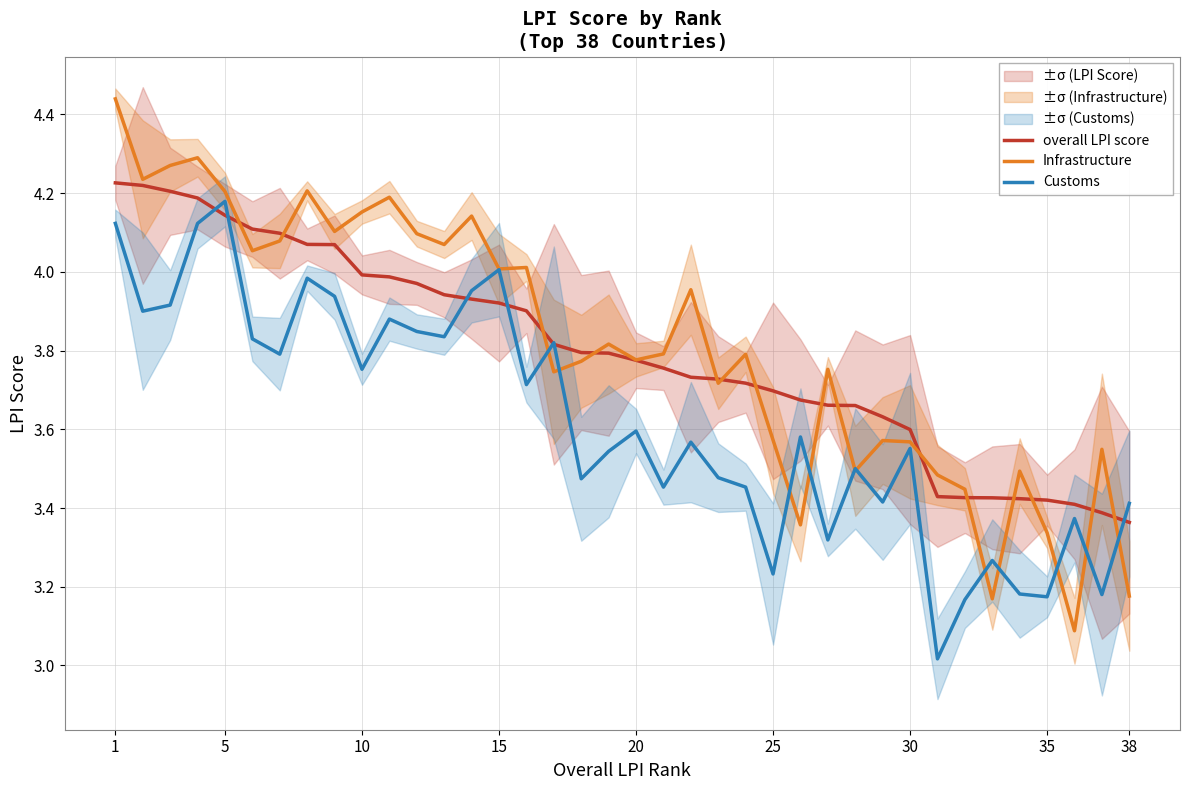

How many interior local peaks does the Infrastructure series have?

12